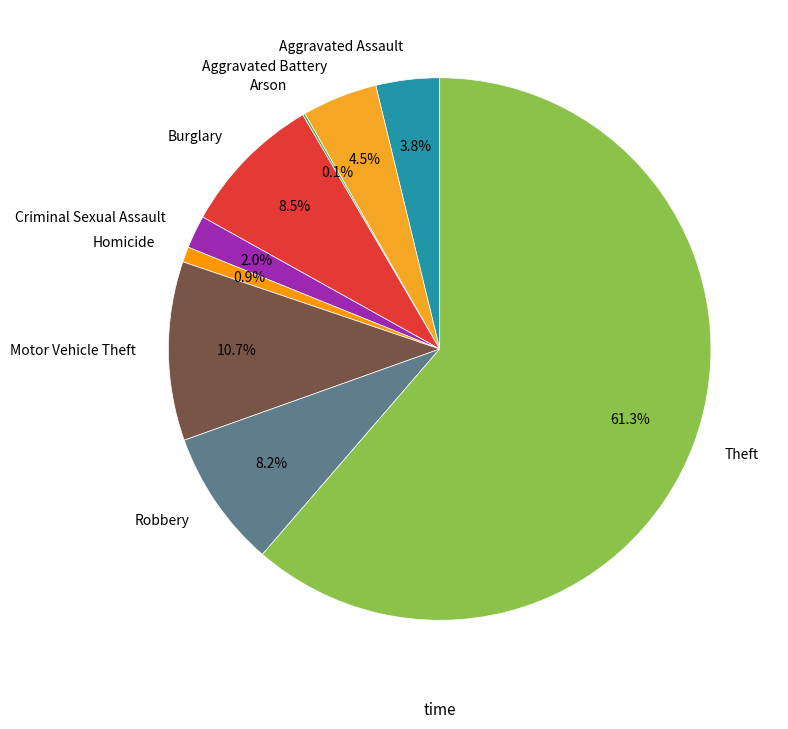

How much of the chart is everything except Criminal Sexual Assault?

98.0%